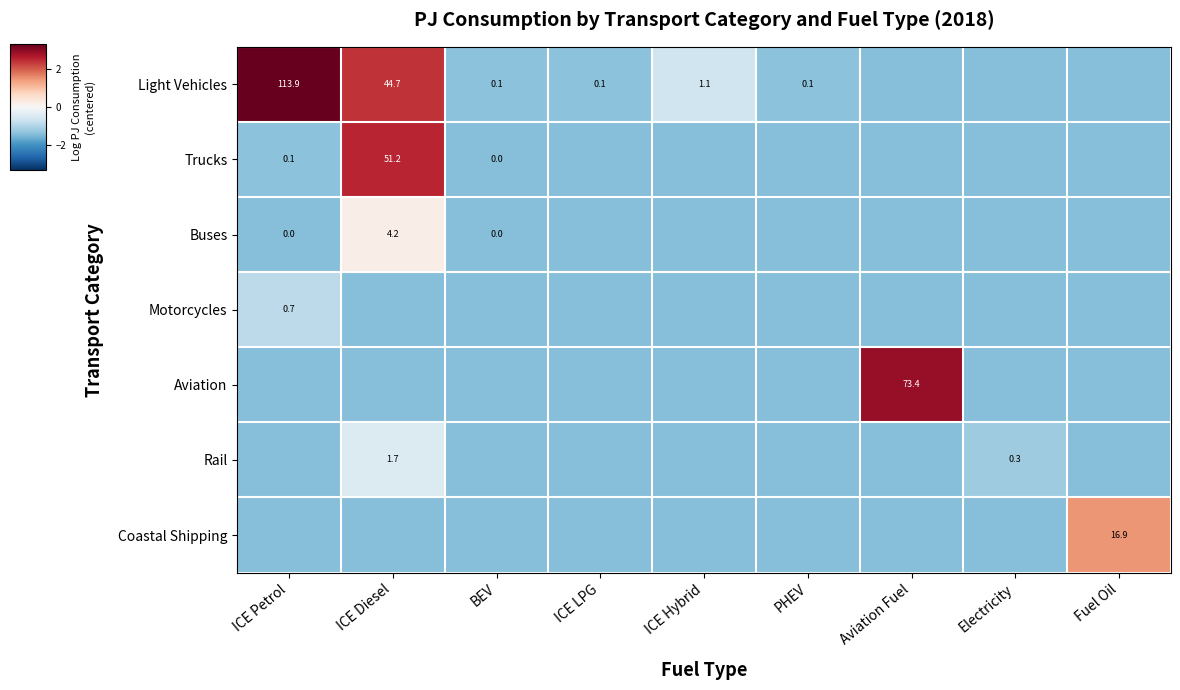

At how many categories does at least one series exceed 0?

4